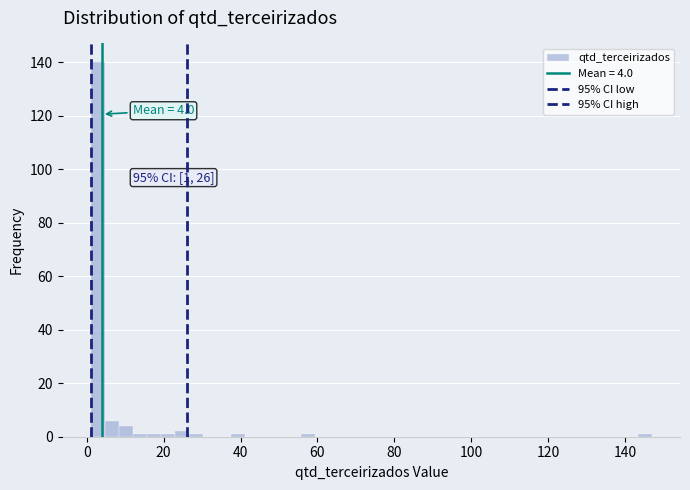

Around what value on the x-axis is the tallest bar? Give the approximate position of its centre, as read against the axis.

2